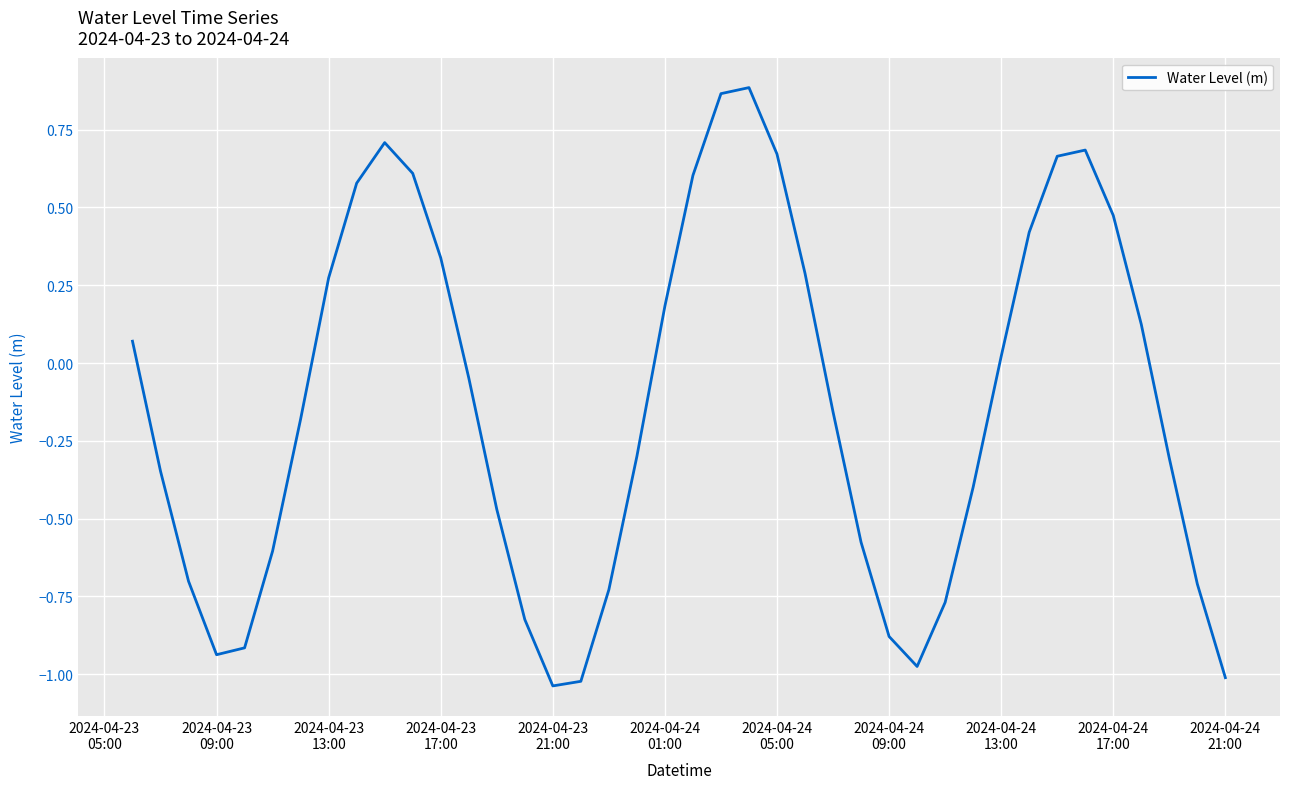

What is the difference between the maximum and minimum values?

1.9